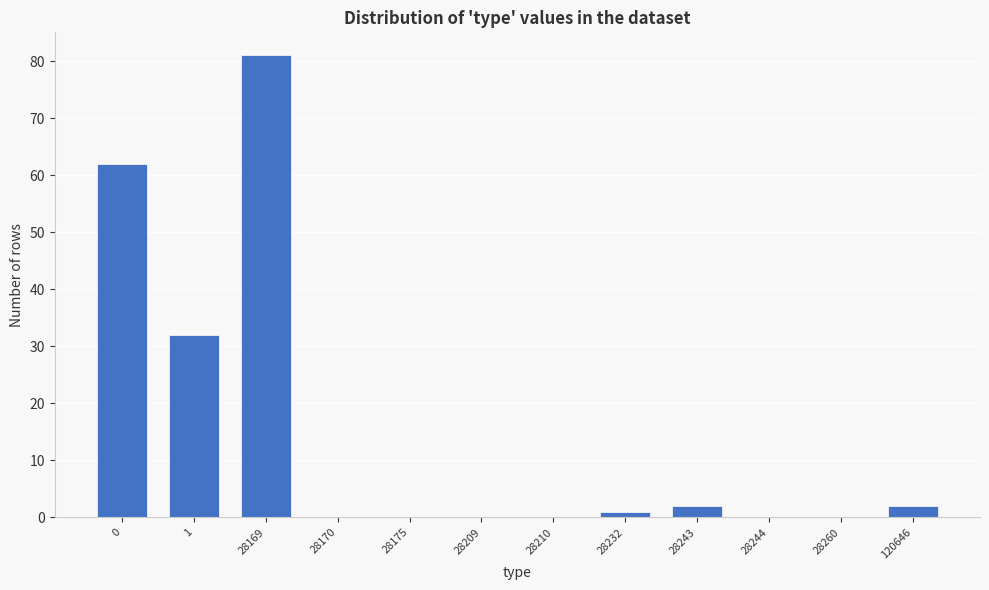

Reading left to right, what are all the values shown in this chart?

0=62	1=32	28169=81	28170=0	28175=0	28209=0	28210=0	28232=1	28243=2	28244=0	28260=0	120646=2